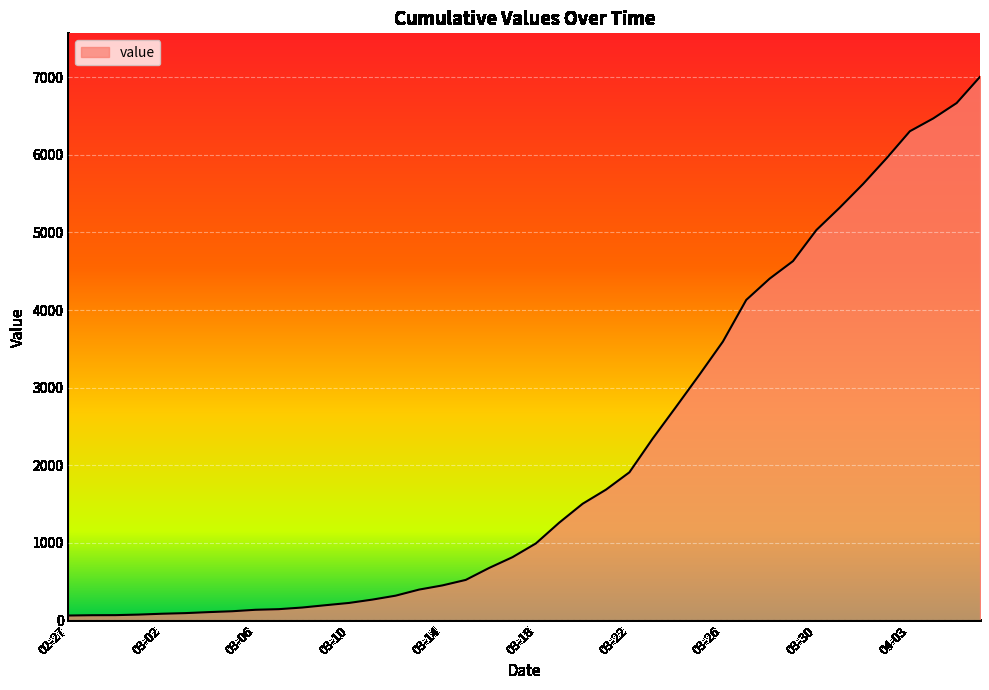

Count the number of data series in this chart.

1